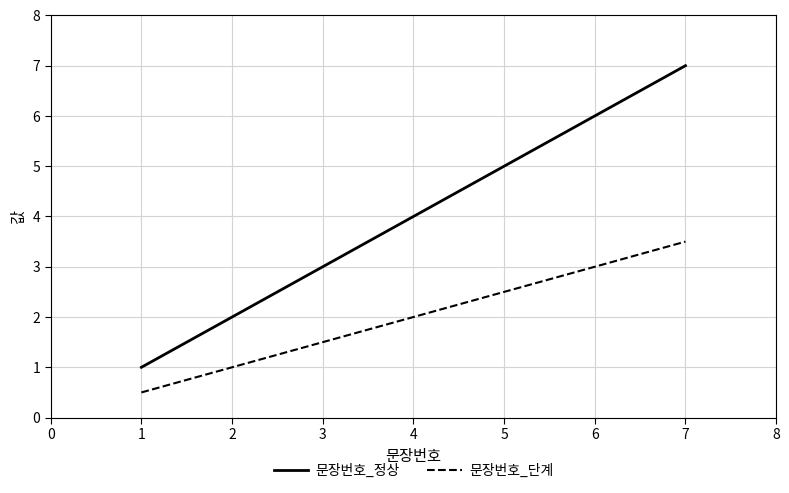

Which series changed the most between 1 and 5?

문장번호_정상